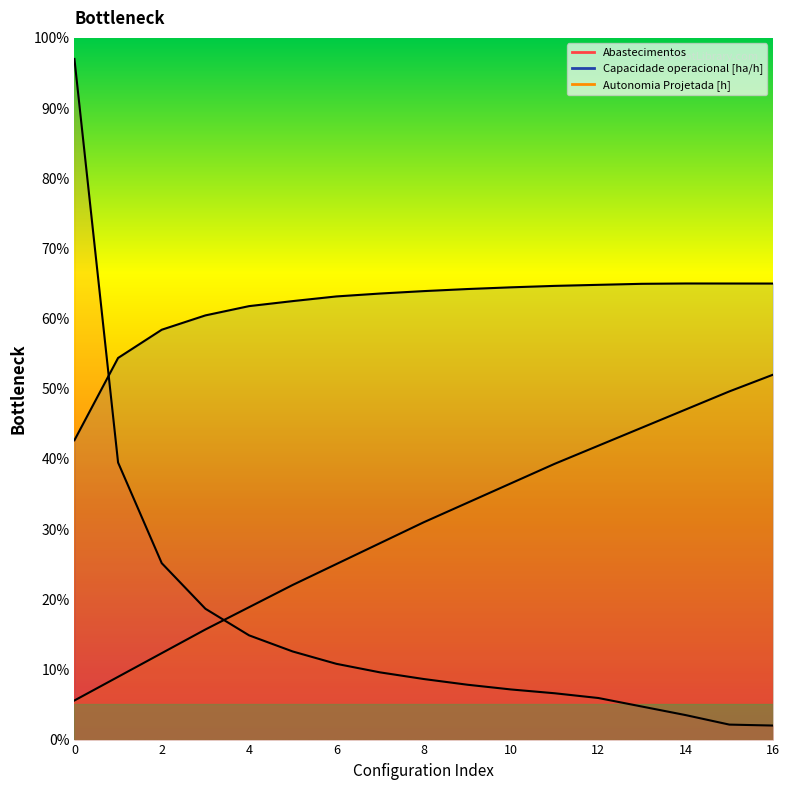

Reading left to right, what are all the values shown in this chart?

Capacidade operacional [ha/h]: 0=42.7	1=54.4	2=58.4	3=60.5	4=61.8	5=62.5	6=63.2	7=63.6	8=63.9	9=64.2	10=64.5	11=64.7	12=64.8	13=65.0	14=65.0	15=65.0	16=65.0
Autonomia Projetada [h]: 0=5.6	1=8.9	2=12.3	3=15.7	4=18.9	5=22.0	6=25.0	7=28.0	8=31.0	9=33.7	10=36.5	11=39.3	12=41.9	13=44.5	14=47.0	15=49.6	16=52.0
Abastecimentos: 0=97.0	1=39.5	2=25.1	3=18.6	4=14.9	5=12.6	6=10.8	7=9.6	8=8.6	9=7.8	10=7.1	11=6.6	12=5.9	13=4.7	14=3.5	15=2.1	16=2.0